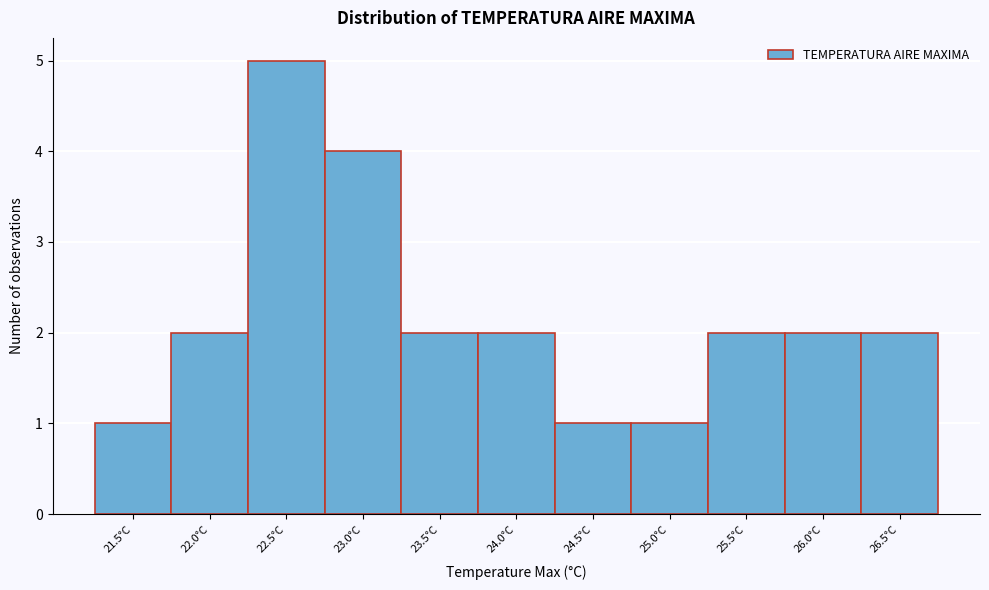

Reading left to right, list all the values displayed in this chart.

21.5°C=1	22.0°C=2	22.5°C=5	23.0°C=4	23.5°C=2	24.0°C=2	24.5°C=1	25.0°C=1	25.5°C=2	26.0°C=2	26.5°C=2